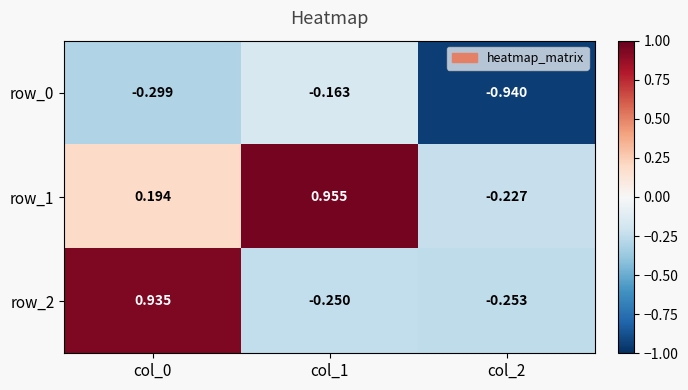

Is the value of row_0 at col_1 greater than the value of row_2 at col_0?

No